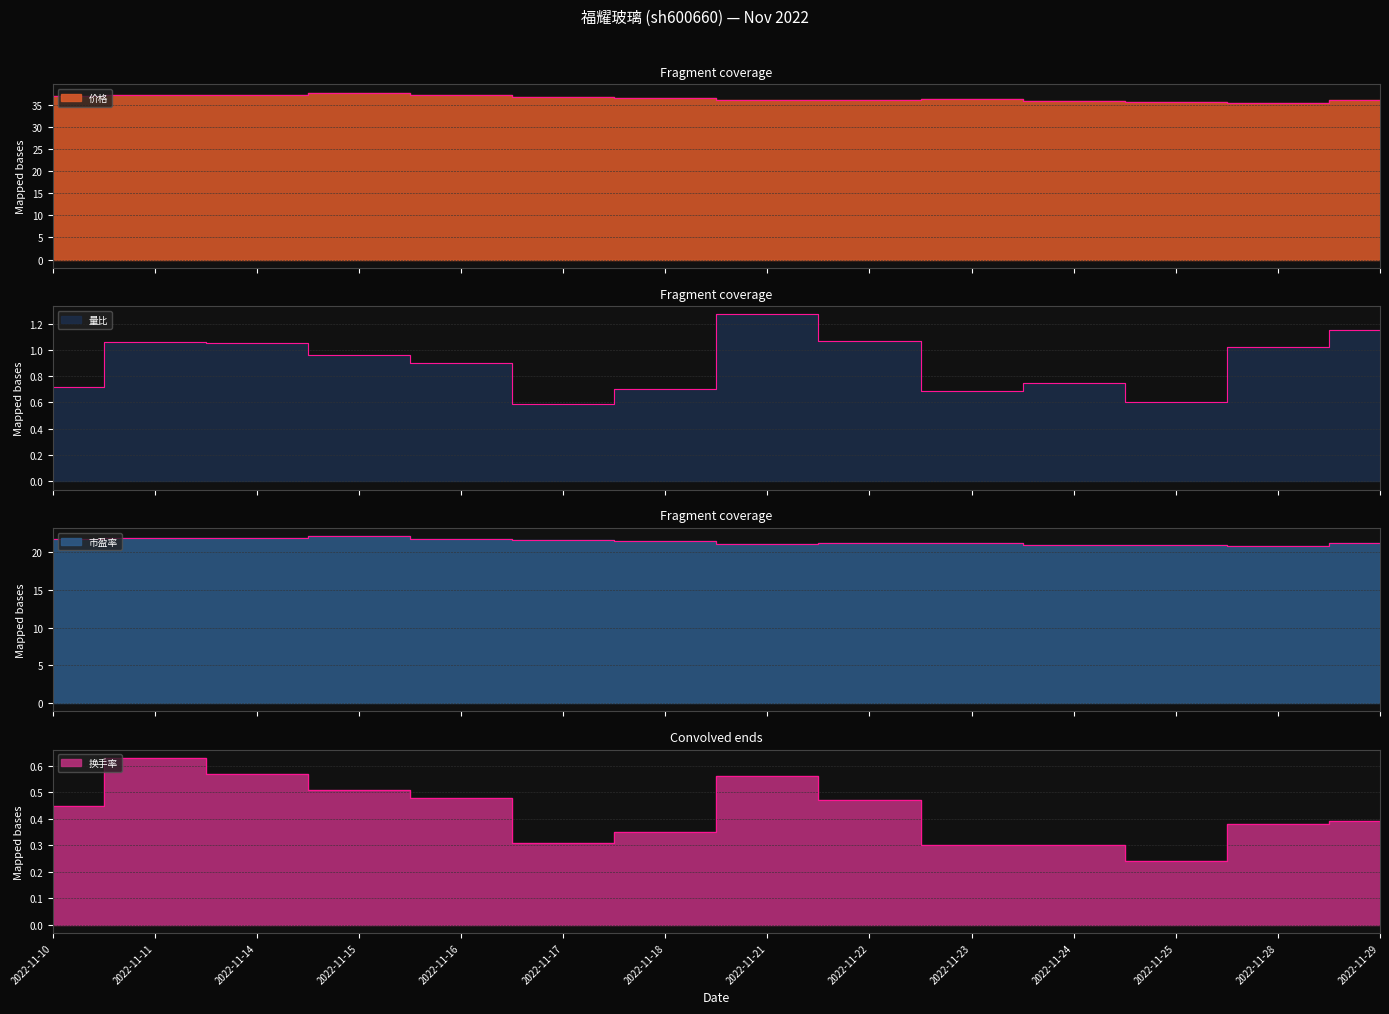

True or false: 价格 and 换手率 cross at least once.

False